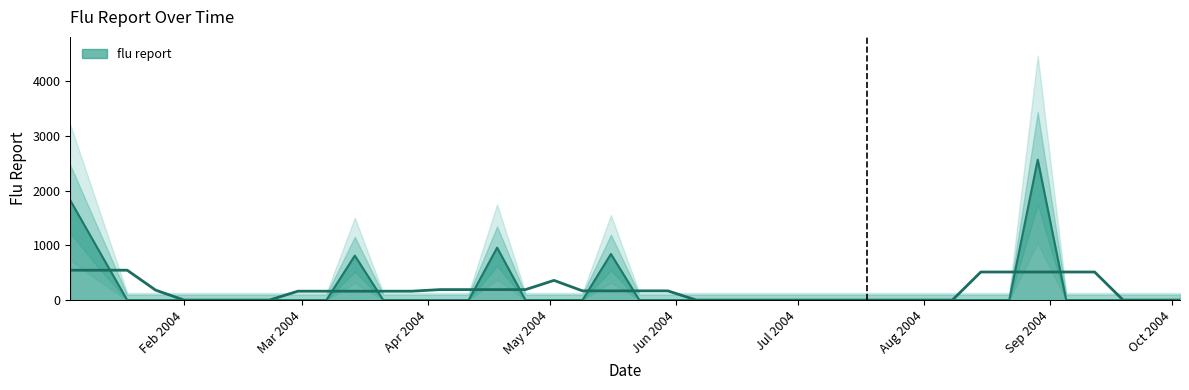

How many lines are shown in the chart?

1